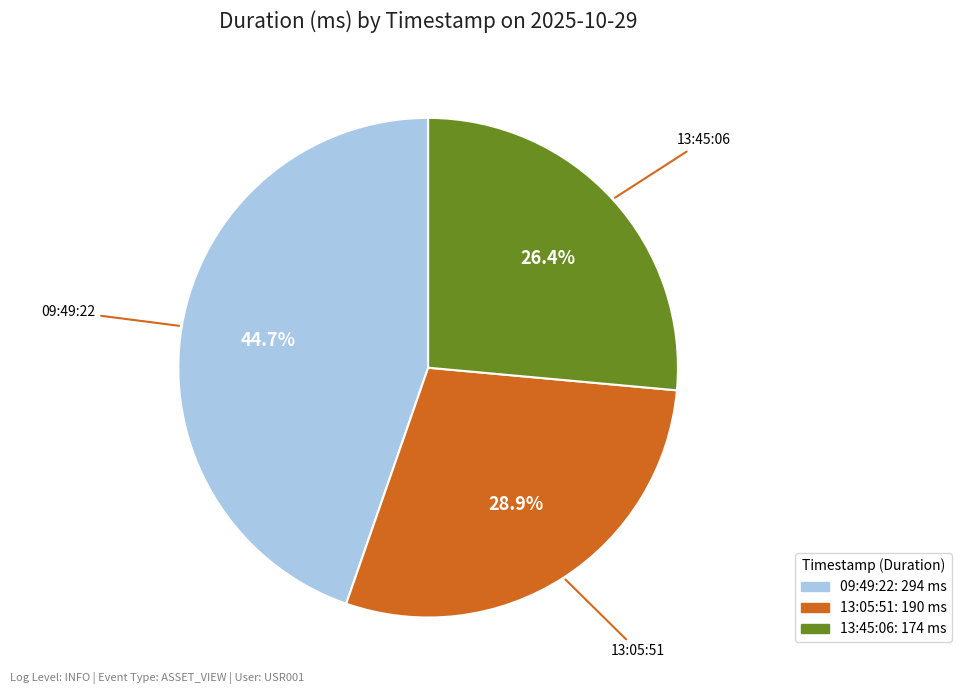

How much of the chart is everything except 13:05:51?

71.1%